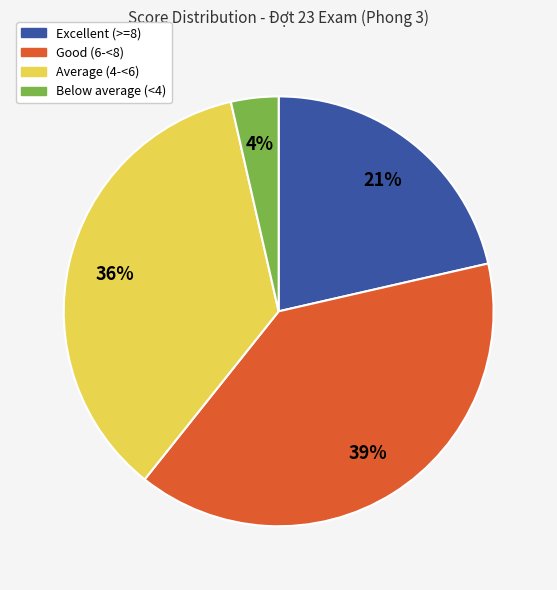

Is there any slice that represents more than half of the pie?

No